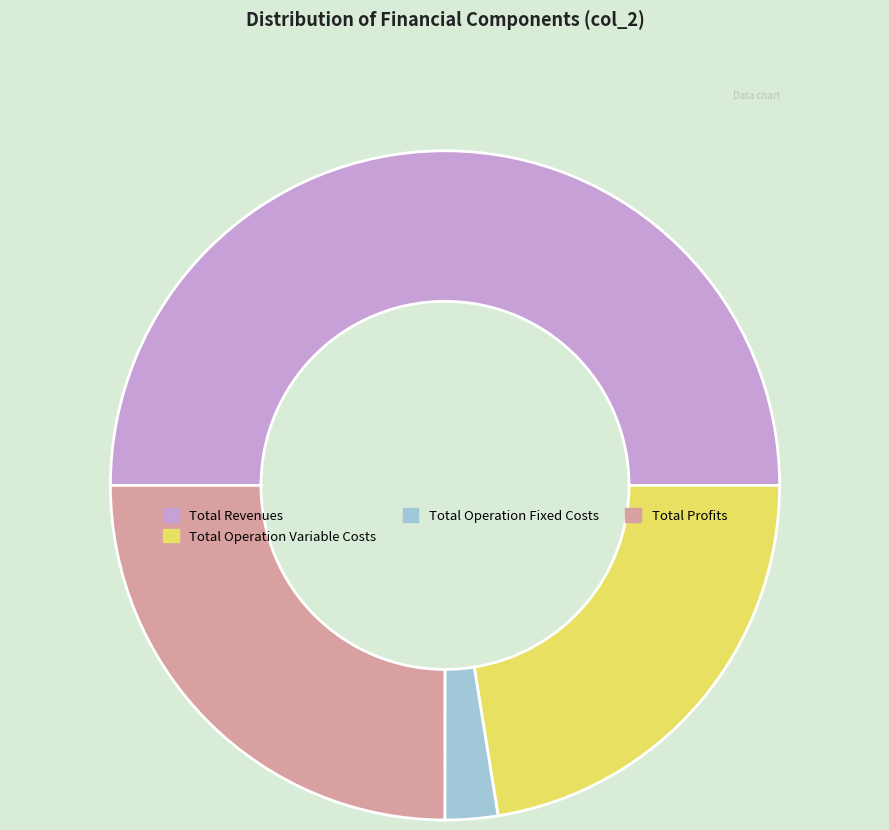

Combined, do Total Operation Variable Costs and Total Operation Fixed Costs account for over 50%?

No